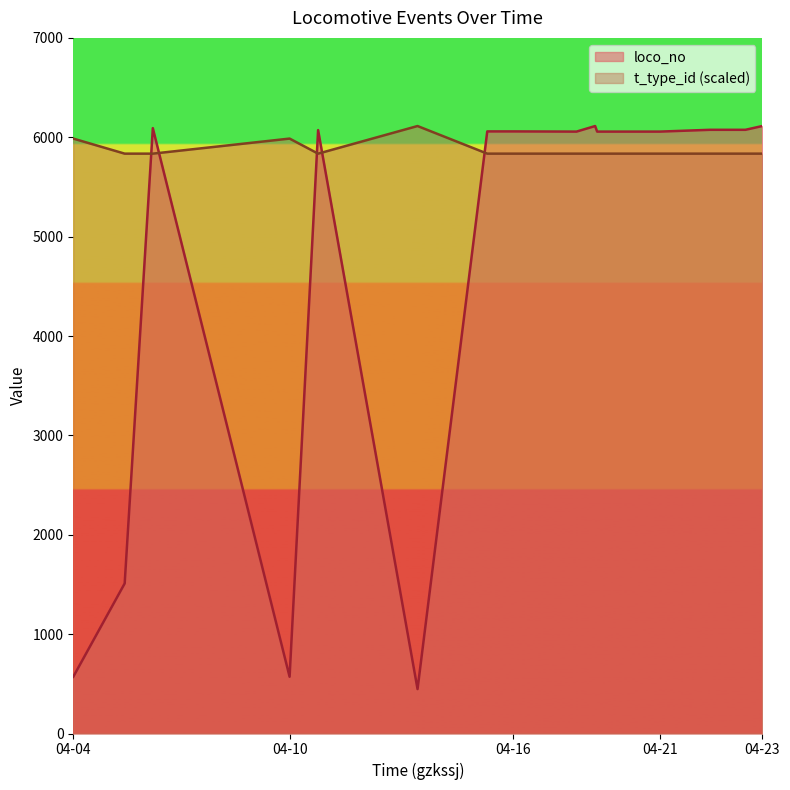

How many times do loco_no and t_type_id (scaled) cross each other?

5